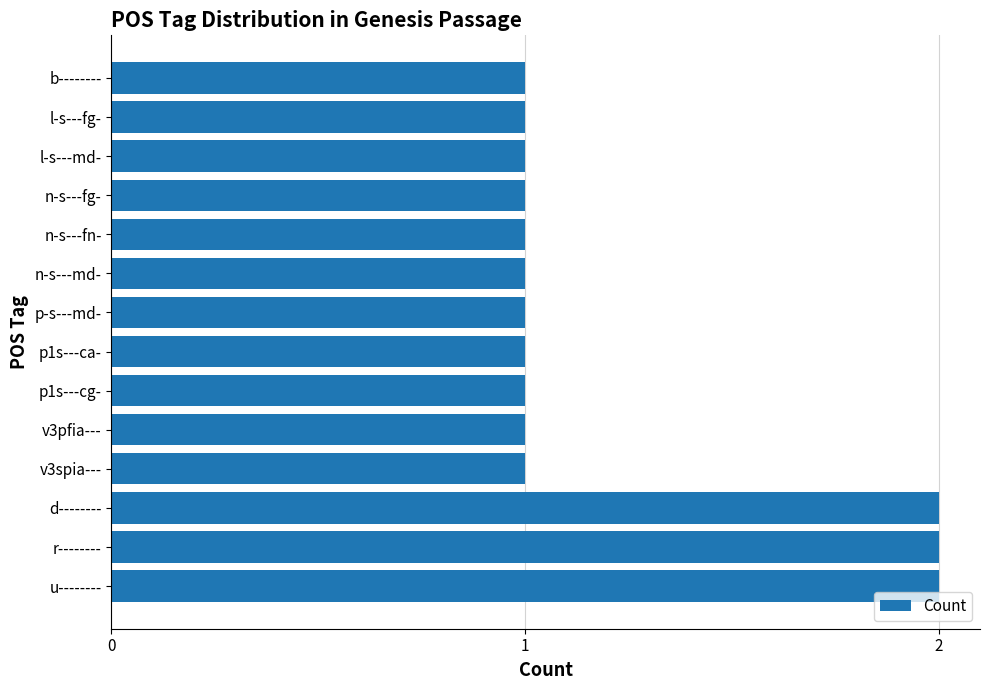

What is the greatest value displayed?

2